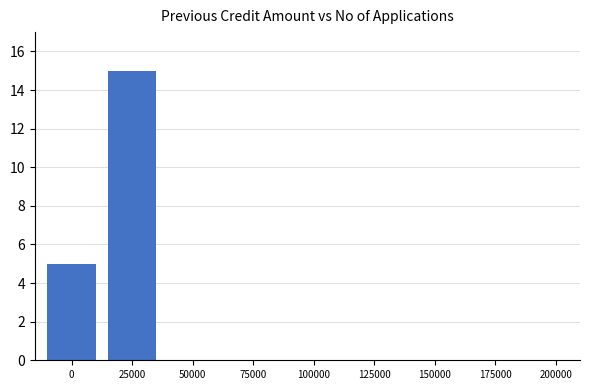

What is the difference between the maximum and minimum values?

10